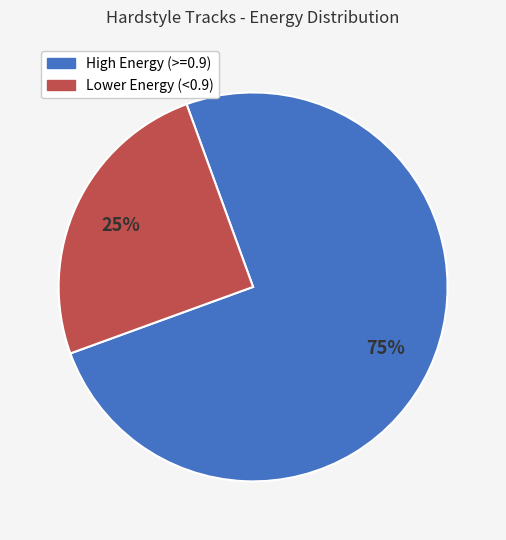

Is there any slice that represents more than half of the pie?

Yes